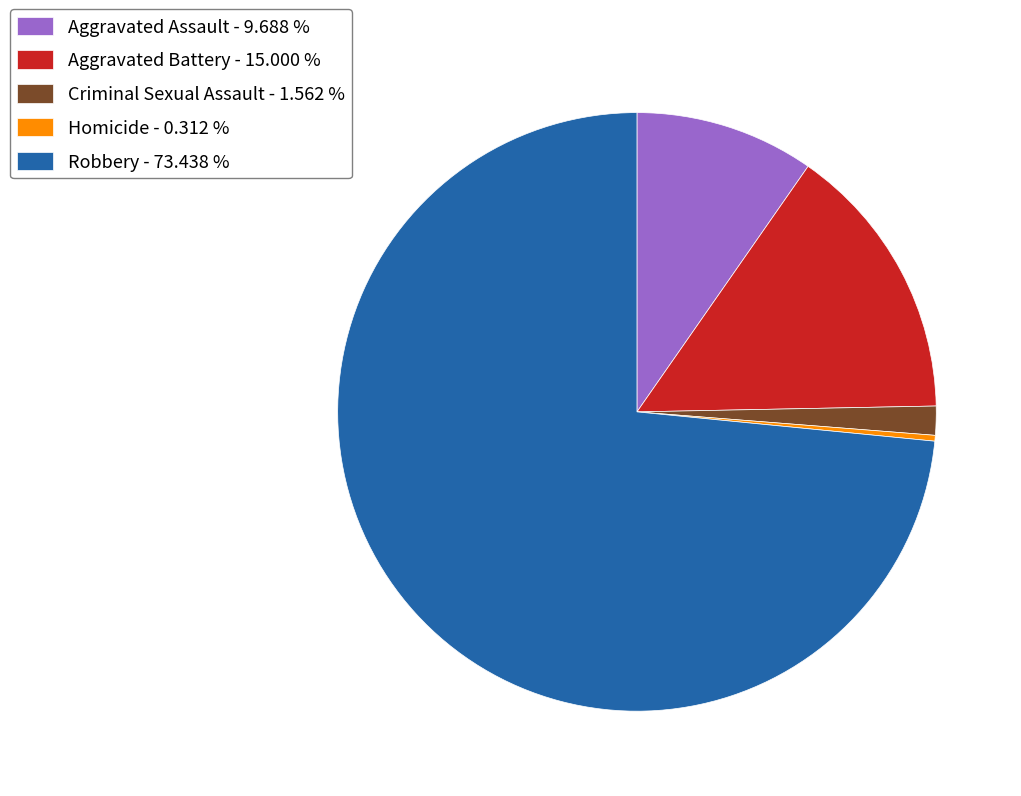

Does Robbery - 73.438 % represent more than half of the total?

Yes